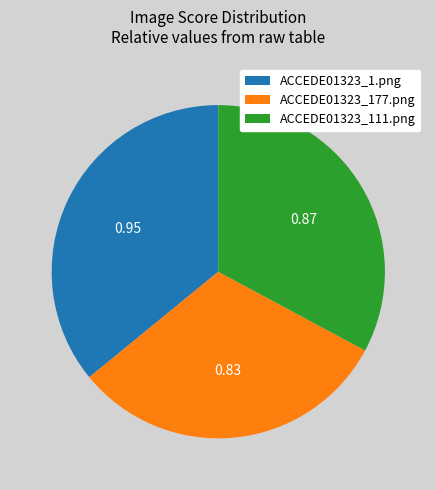

Does ACCEDE01323_1.png represent more than half of the total?

No